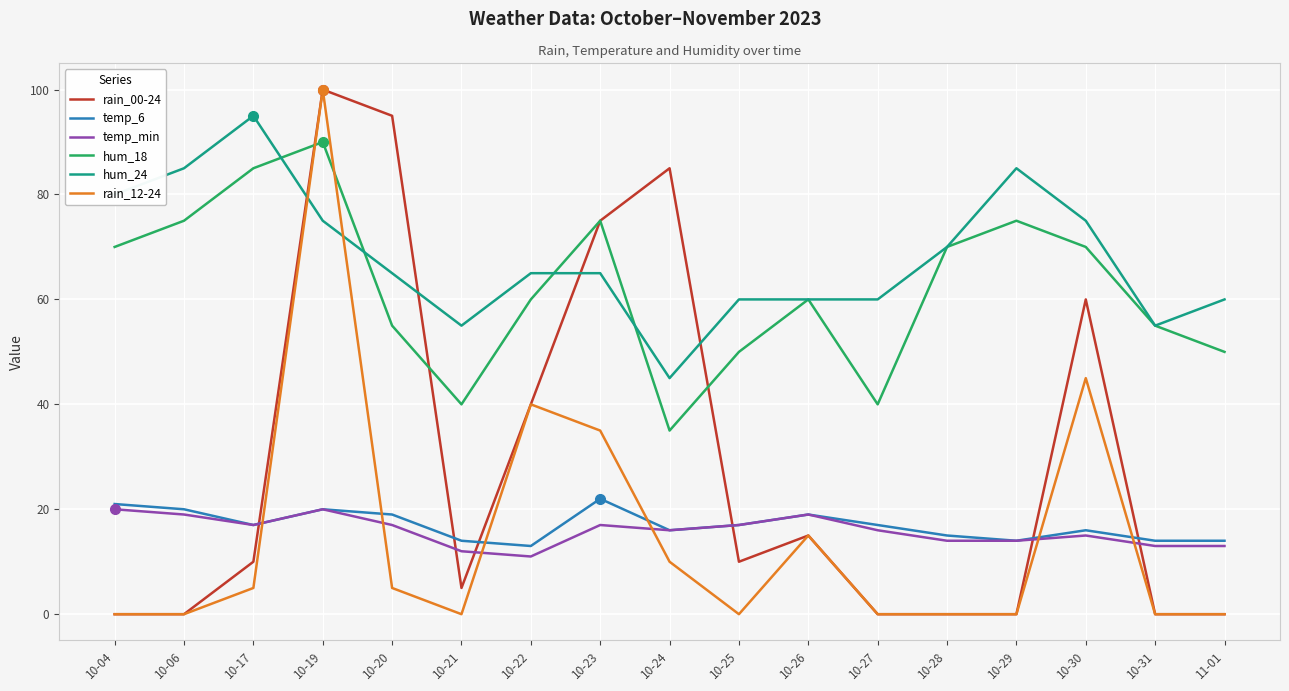

Which series changed the most between 10-23 and 10-24?

hum_18